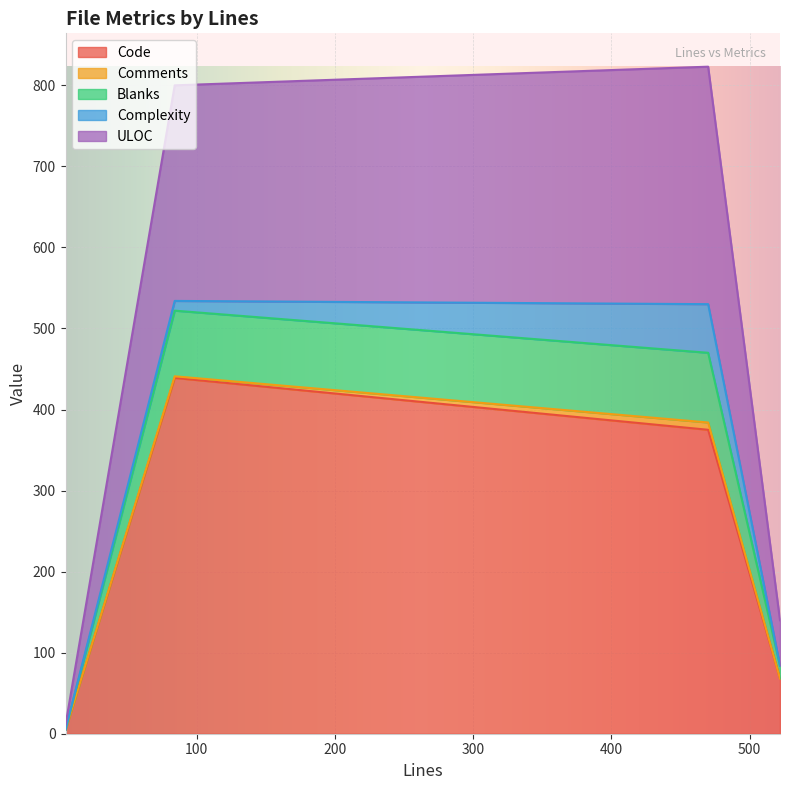

Is the value of ULOC at 84 greater than the value of Code at 522?

Yes